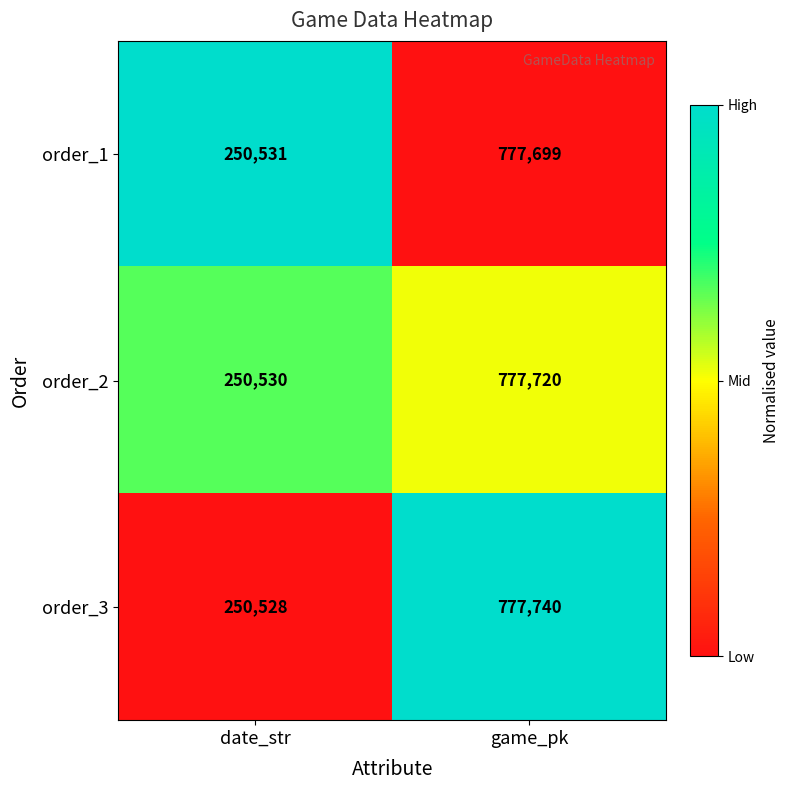

List the series in order of their peak value, lowest first.

order_1, order_2, order_3